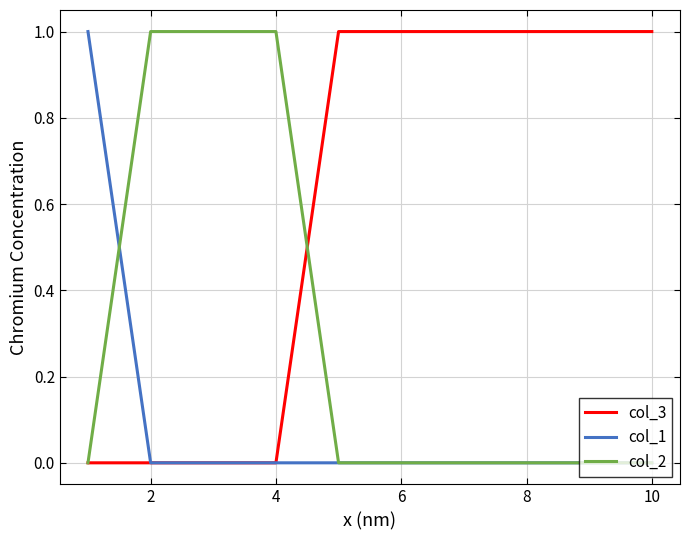

Which series has the largest total across all categories?

col_3